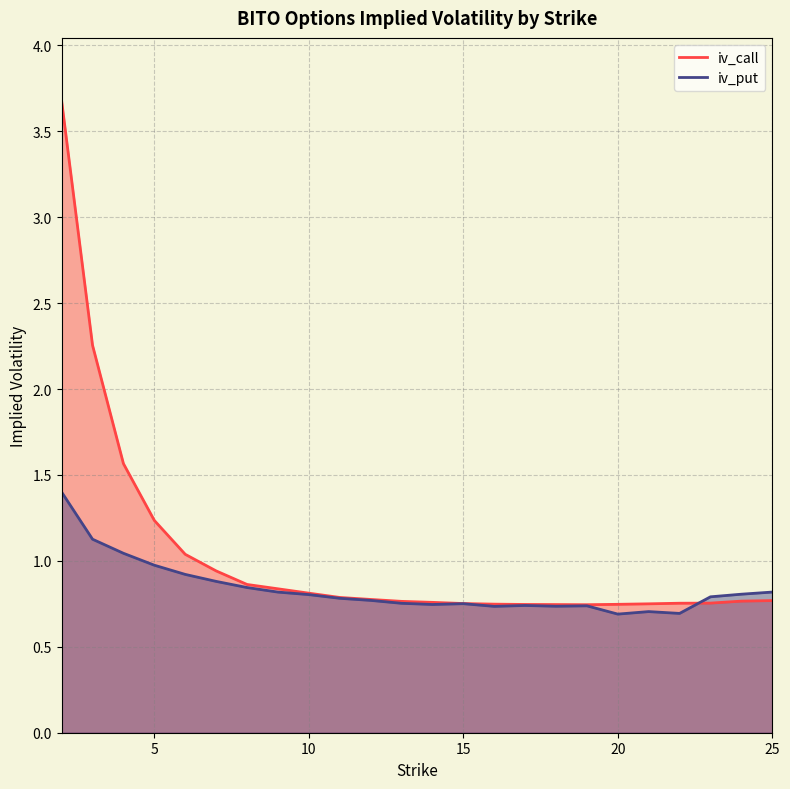

What is the sum of the iv_call values at 22 and 13?

1.5